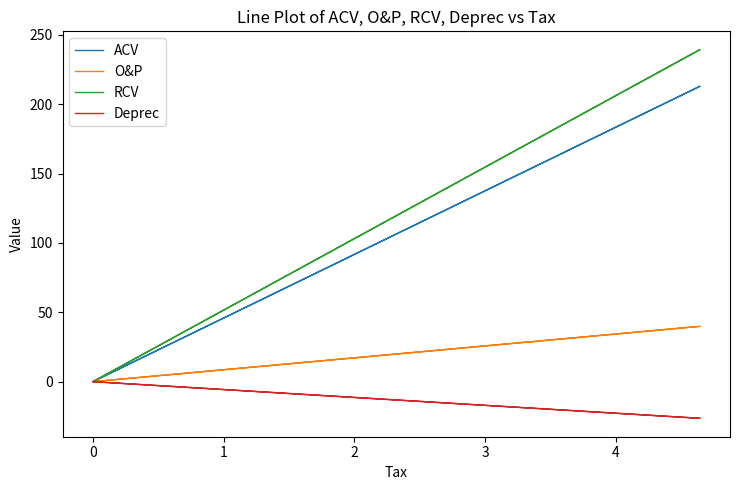

What is the value of the ACV point at the 4th from the left?

212.8